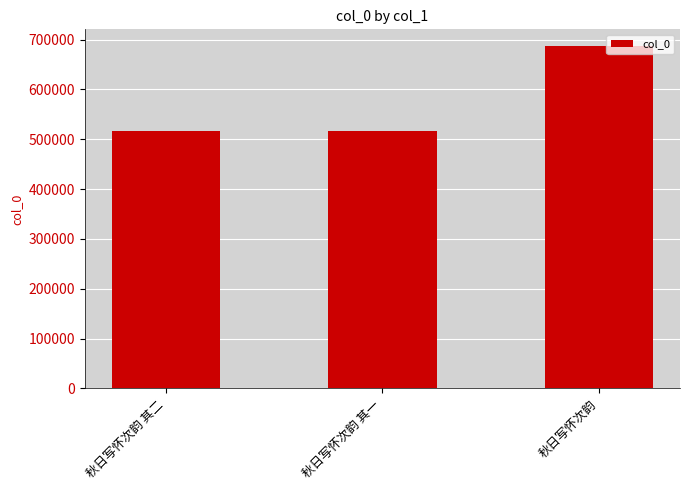

What is the minimum value shown in the chart?

516414